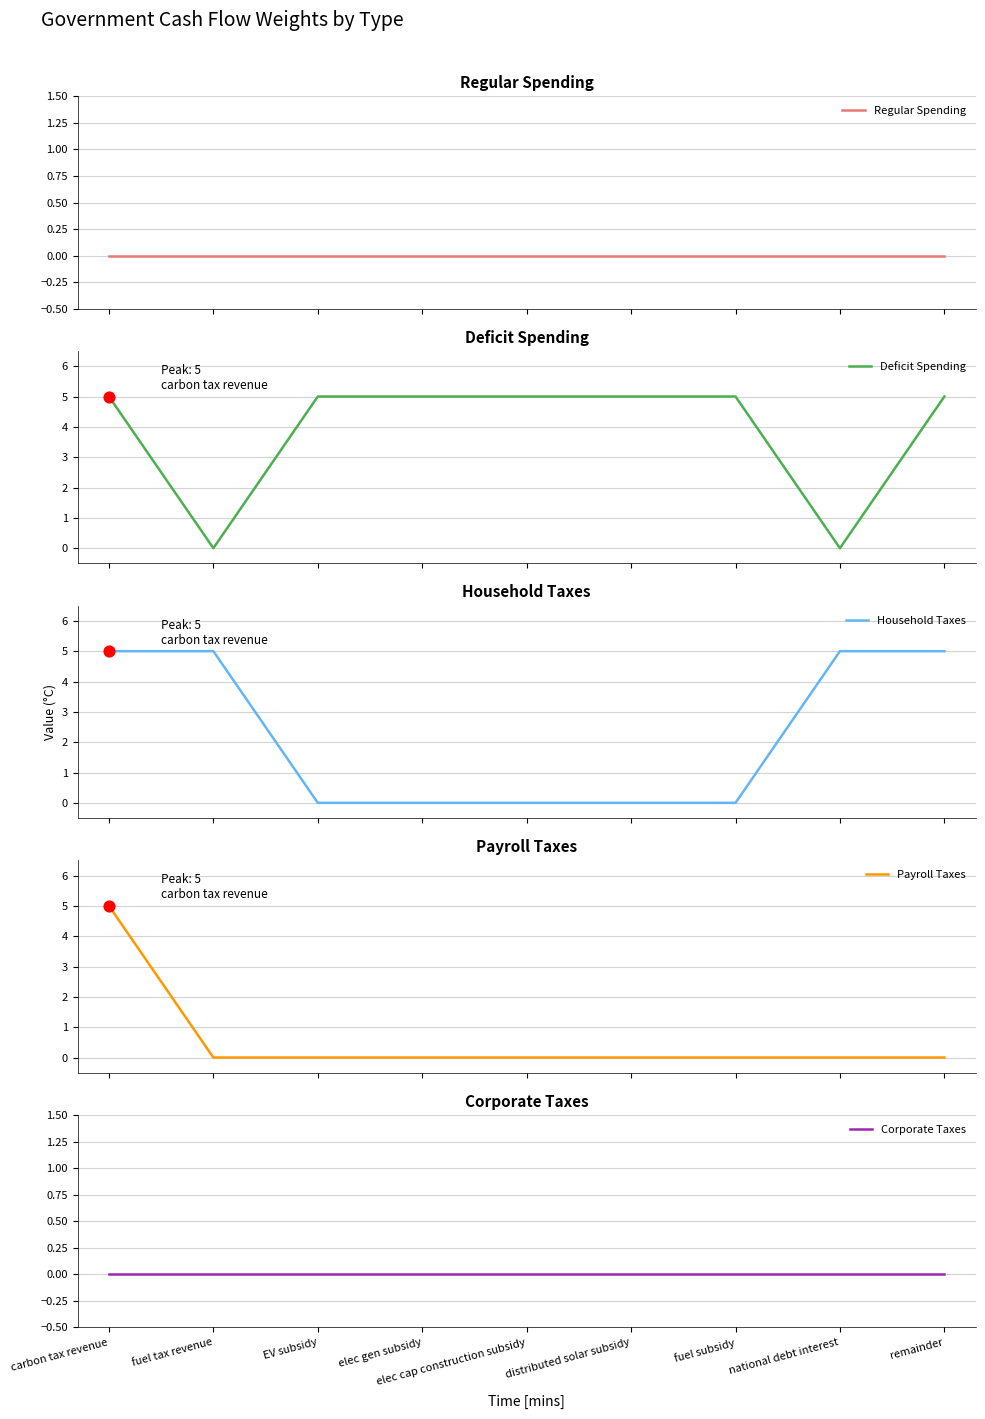

Which series has the largest Y range (max minus min)?

Deficit Spending